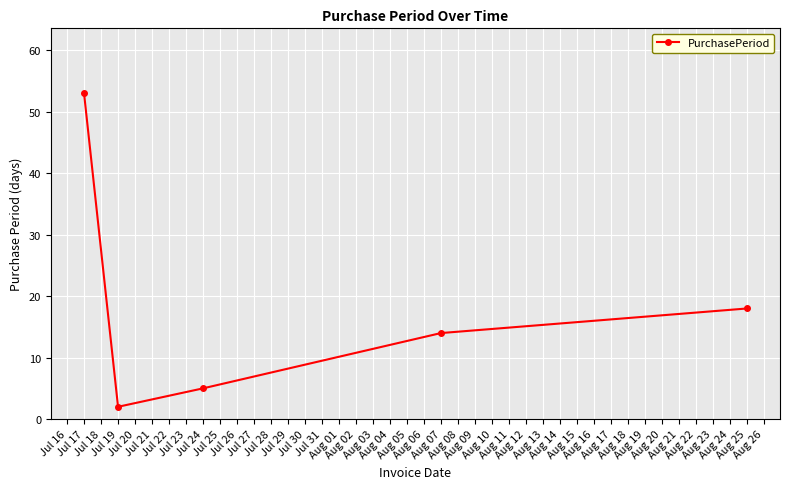

The chart shows a value of 1 at Jul 17. True or false?

False